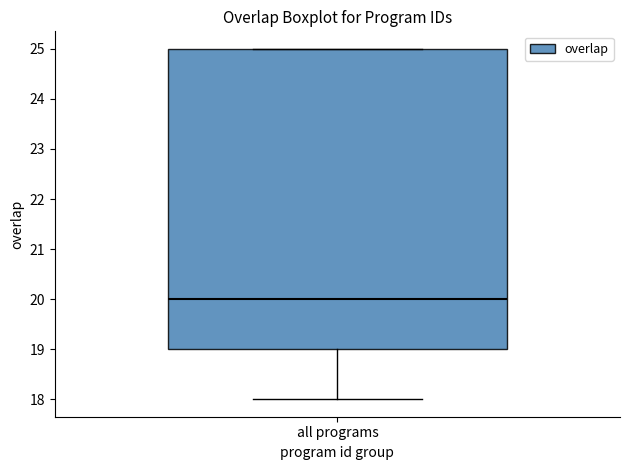

Read this box plot against the y-axis: the position of the median line, the range covered by the box, and the ends of both whiskers. The values are not printed on the chart, so give them approximately, as read against the axis.

median 20, box 19 to 25, whiskers 18 to 25